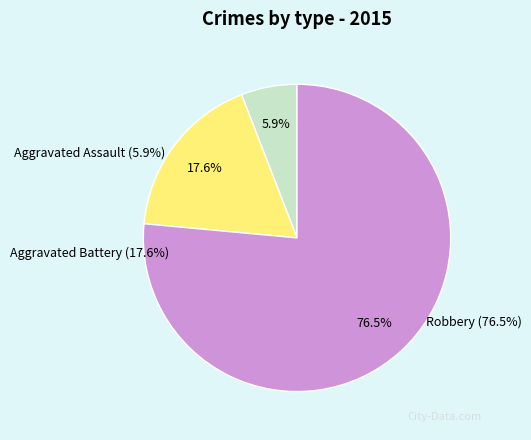

To the nearest percent, what is the difference between the Robbery and Aggravated Battery slice percentages?

59%